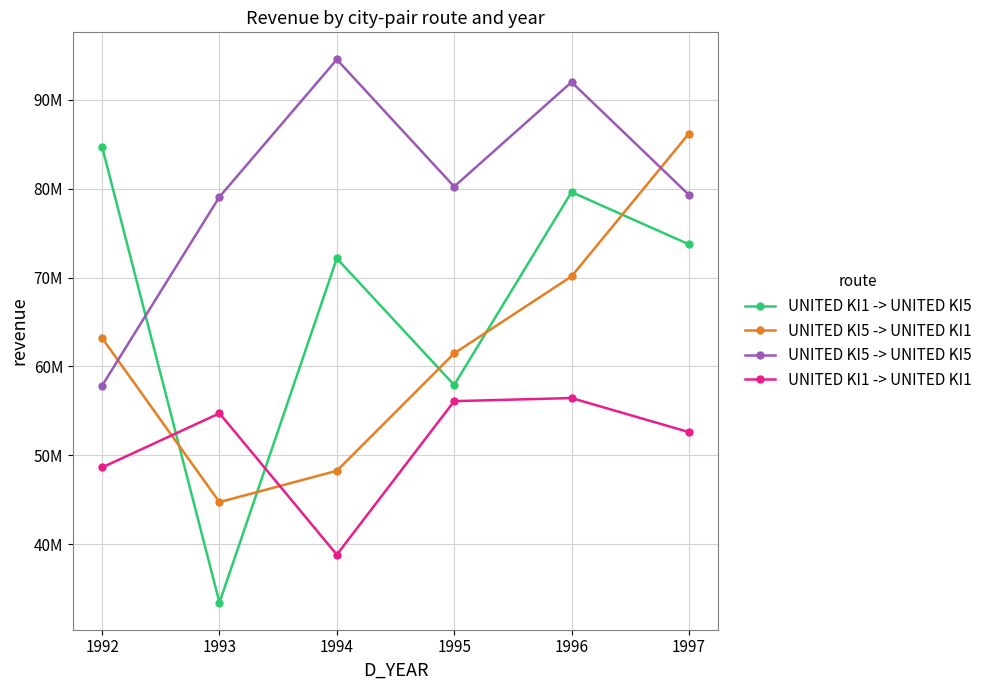

True or false: UNITED KI1 -> UNITED KI1 has more than 0 interior local peaks.

True